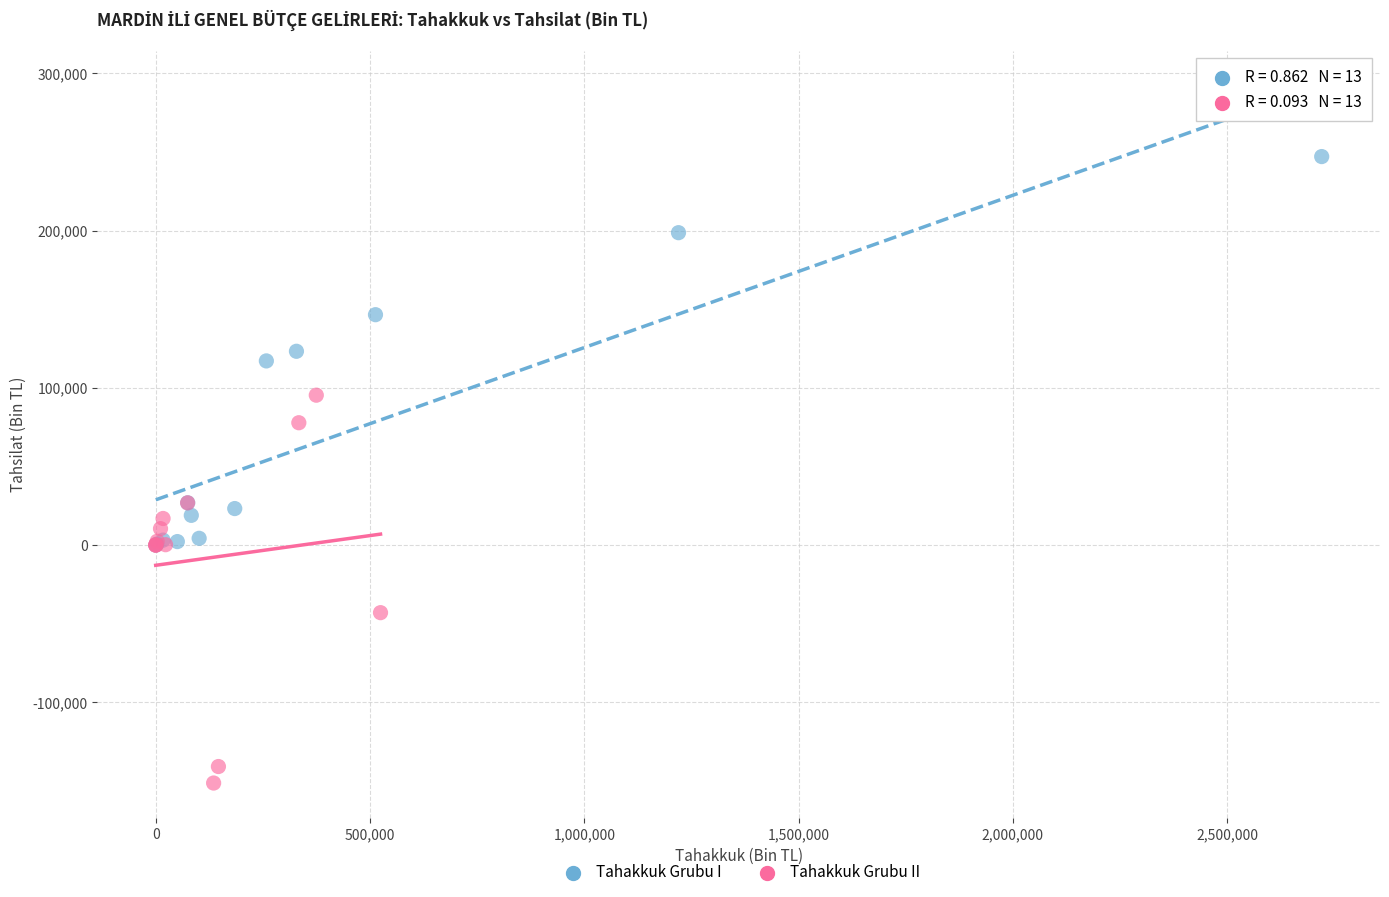

Which series contains the lowest Y value?

Tahakkuk Grubu II